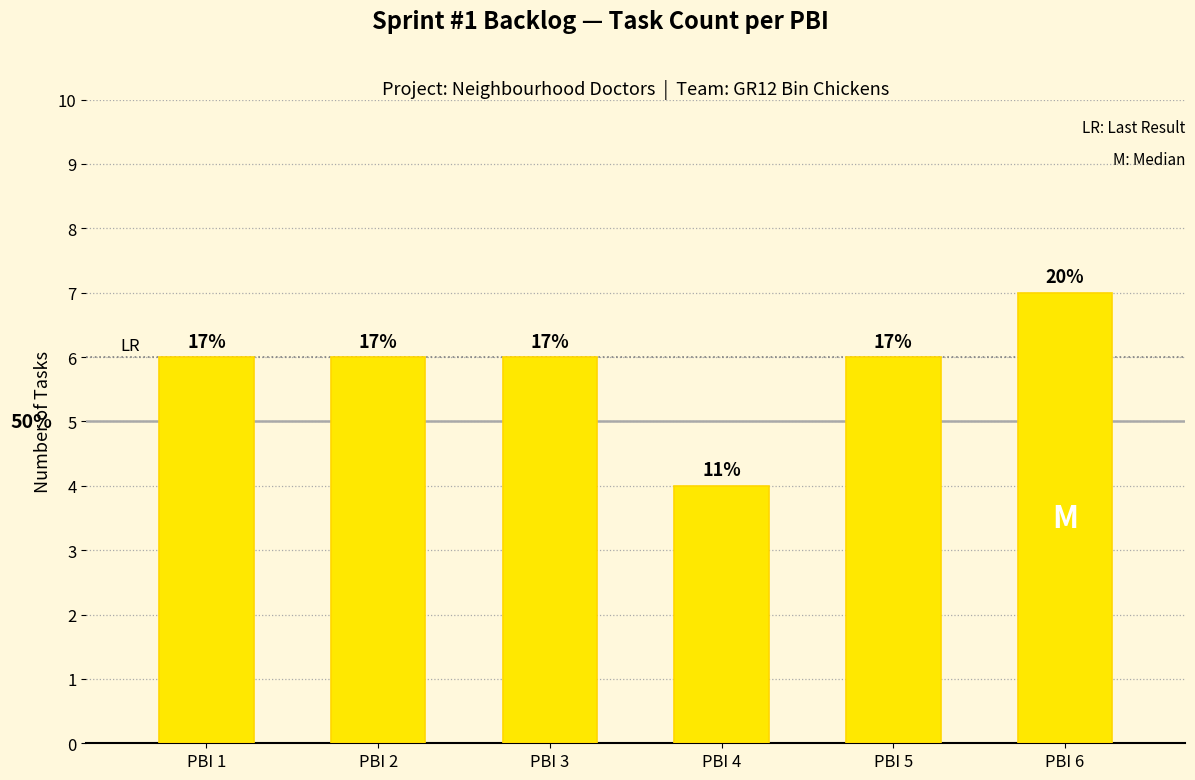

How many bars are there in total?

6